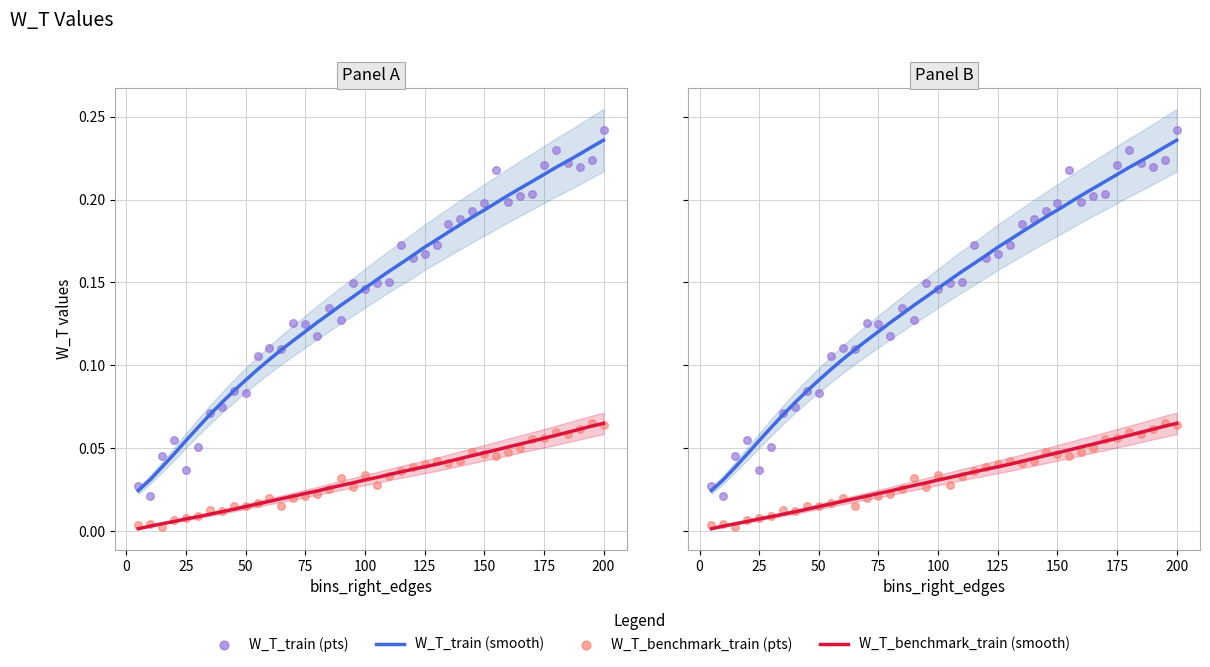

What is the total value across all series at 50?

0.1